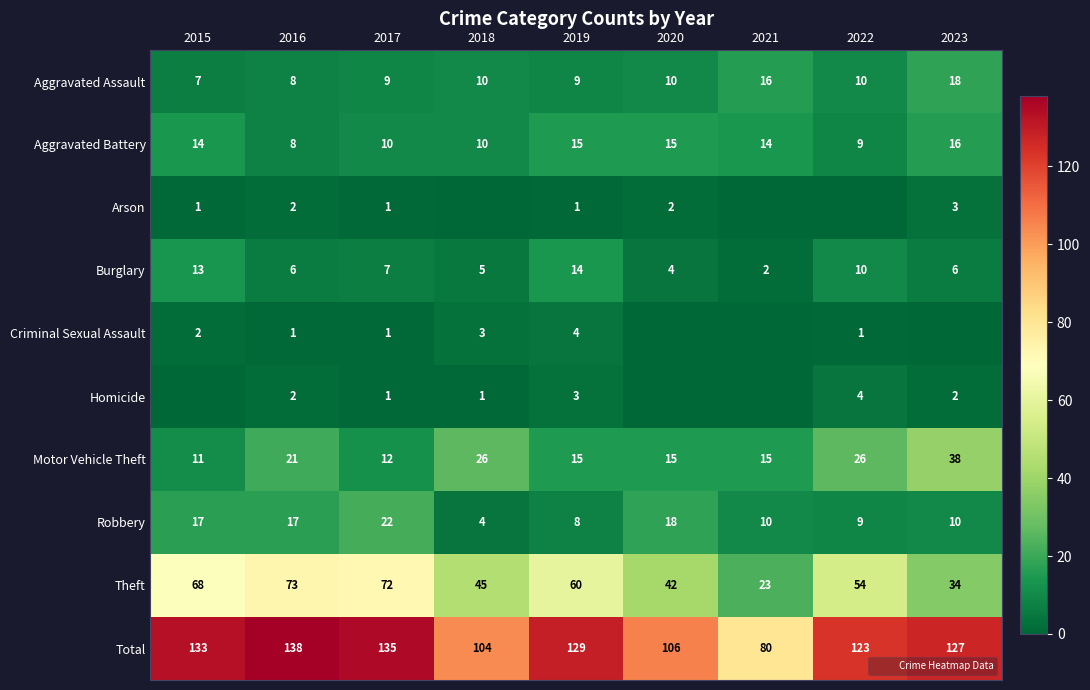

Rank the series by their maximum value, from highest to lowest.

Total, Theft, Motor Vehicle Theft, Robbery, Aggravated Assault, Aggravated Battery, Burglary, Criminal Sexual Assault, Homicide, Arson